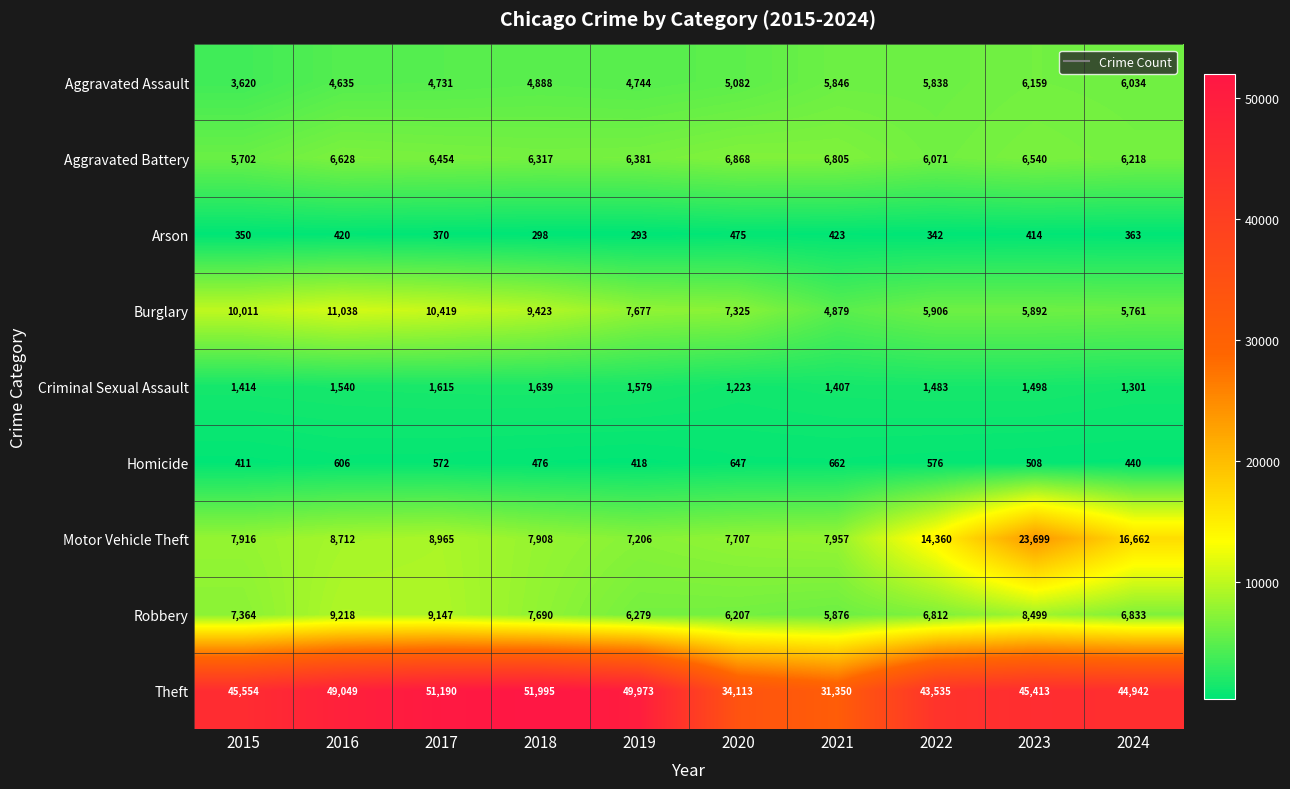

Rank the series by their maximum value, from lowest to highest.

Arson, Homicide, Criminal Sexual Assault, Aggravated Assault, Aggravated Battery, Robbery, Burglary, Motor Vehicle Theft, Theft